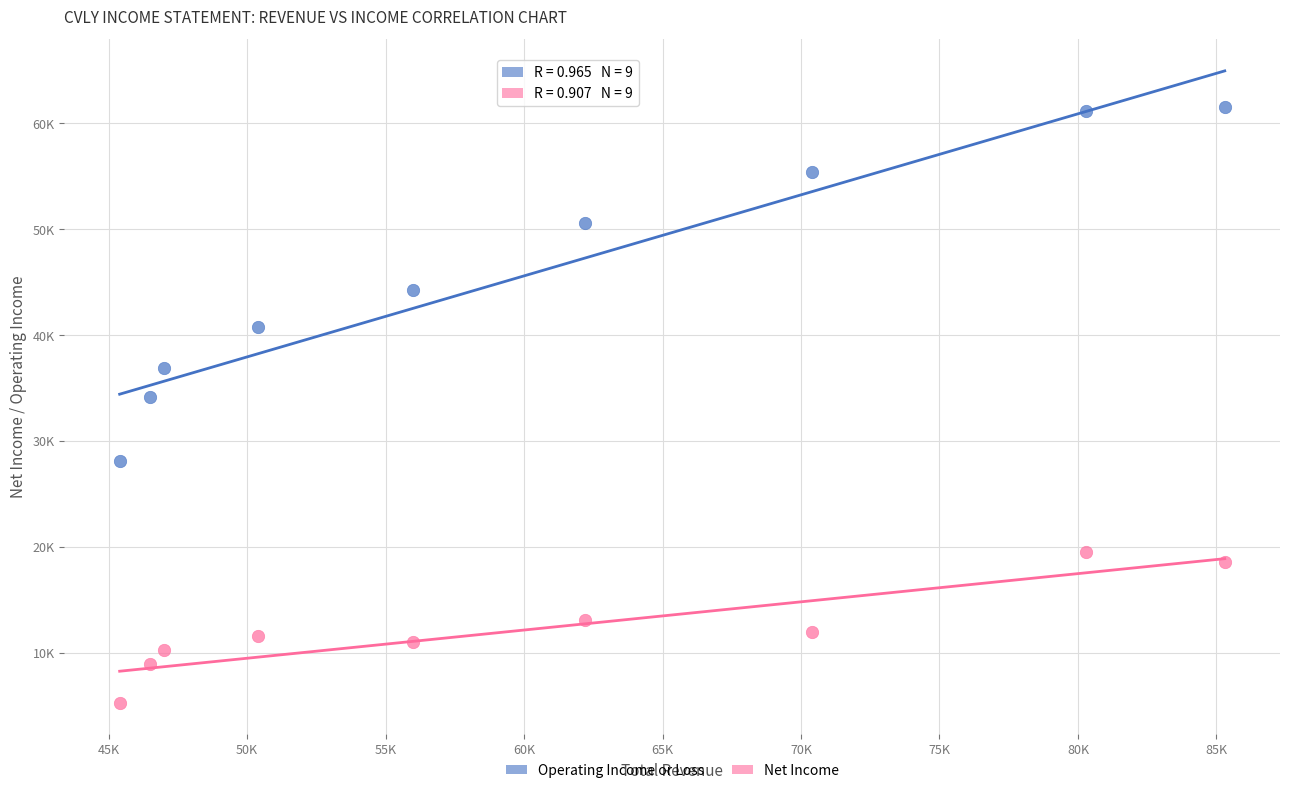

Which series contains the lowest Y value?

Net Income